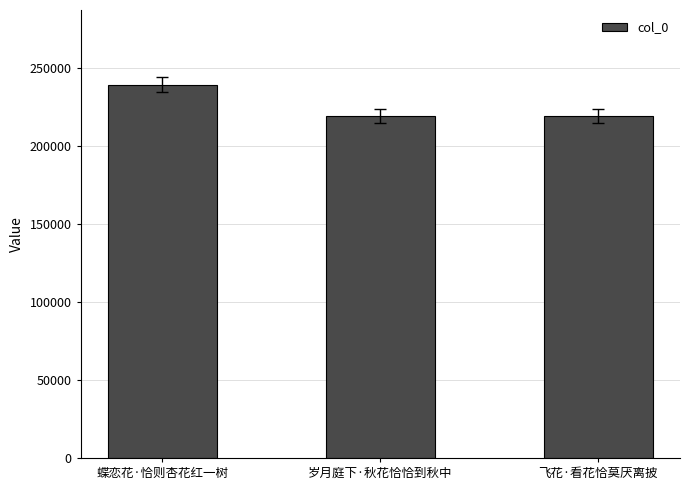

What is the greatest value displayed?

239517